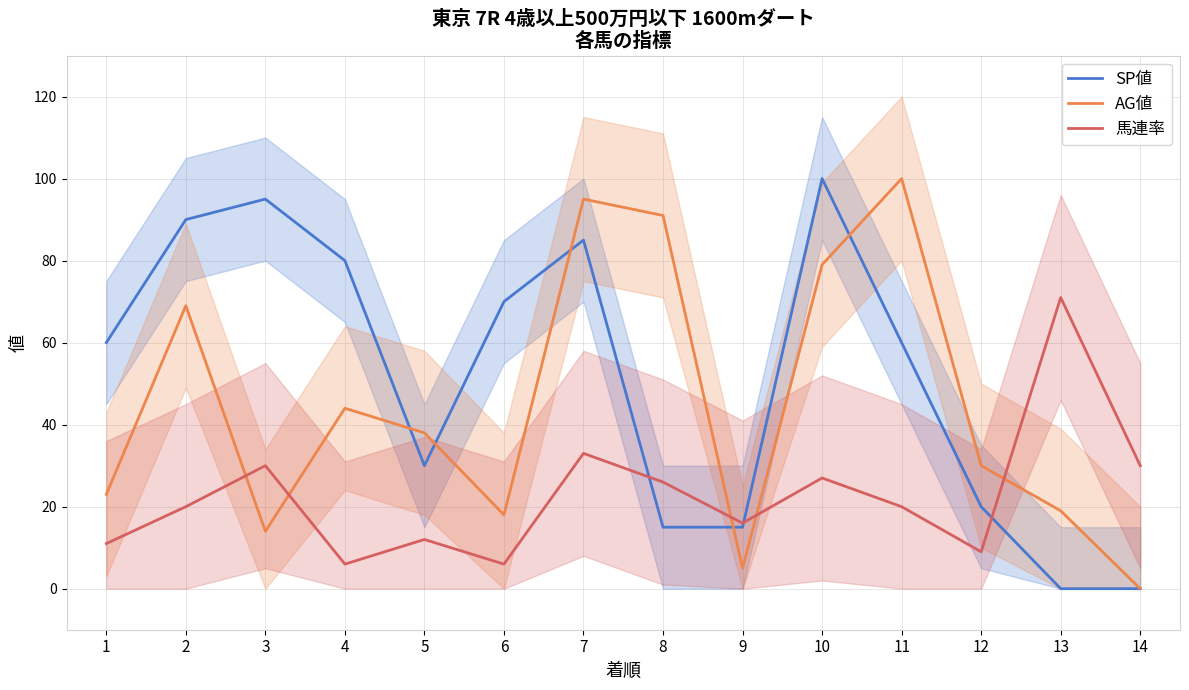

True or false: SP値 has a value of 95 at 3.

True